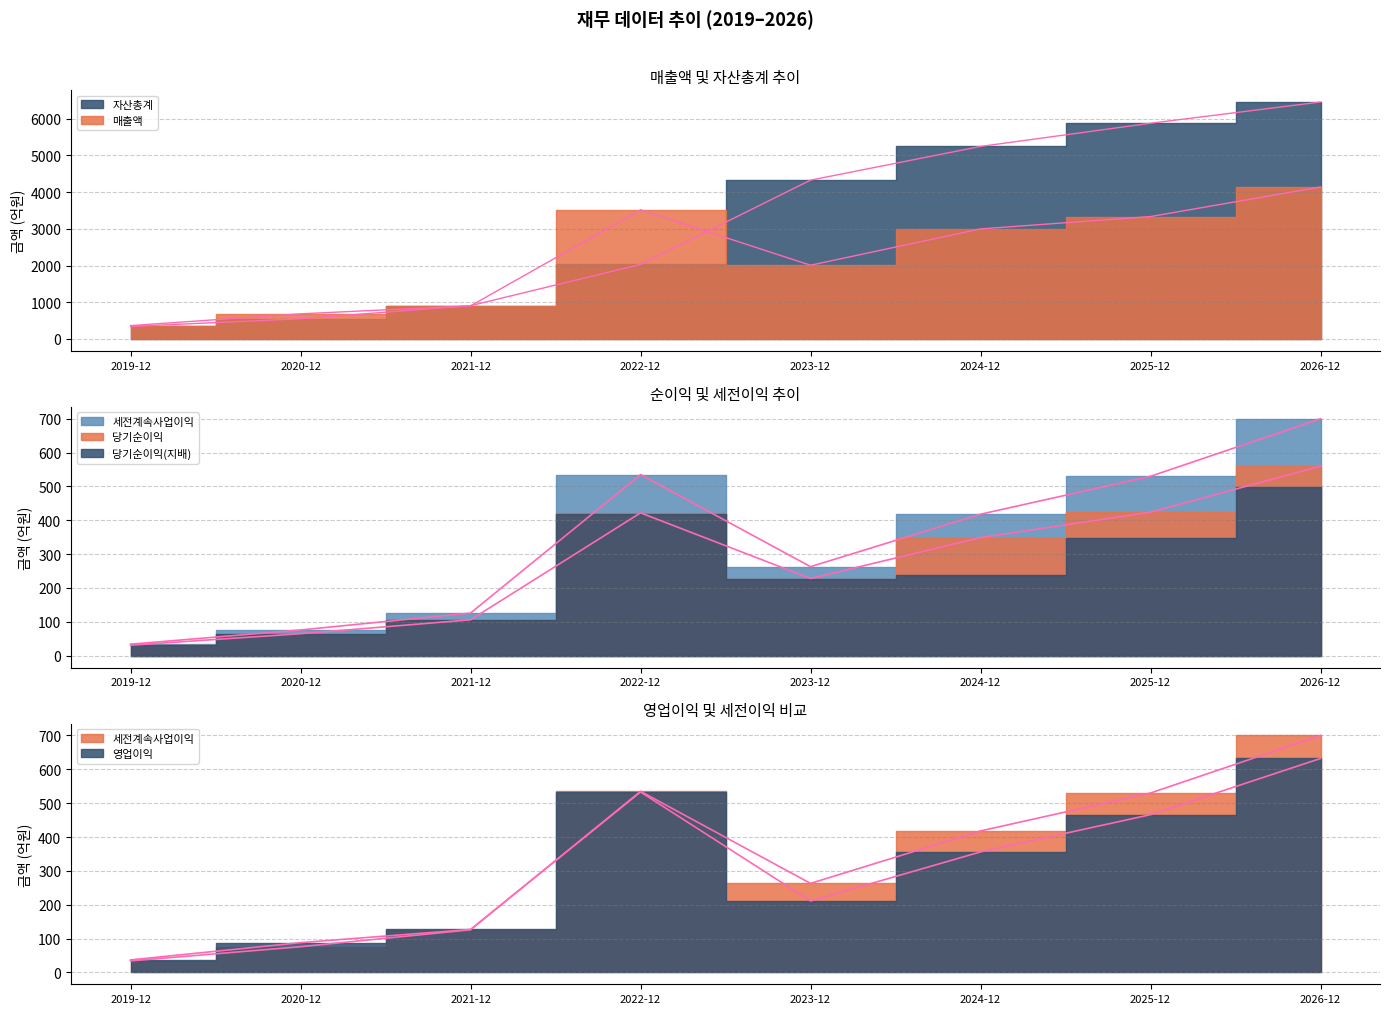

Is the value of 당기순이익(지배) at 2025-12 greater than the value of 자산총계 at 2019-12?

Yes